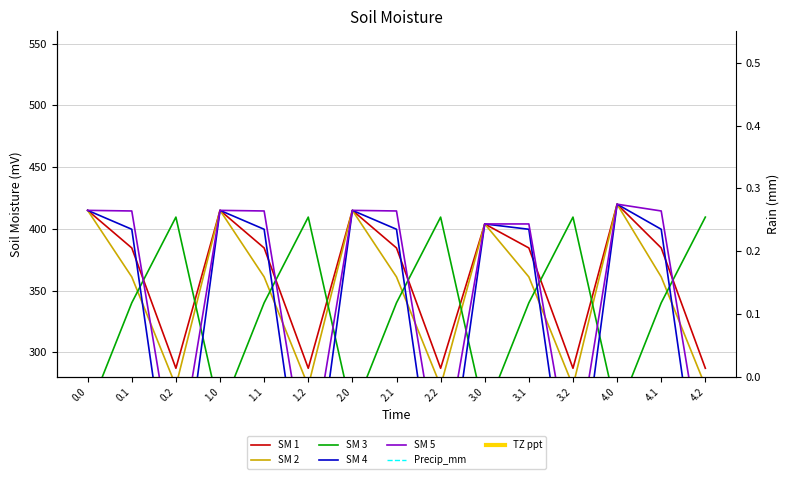

The value of SM 3 at 4.0 is 350.1. True or false?

False